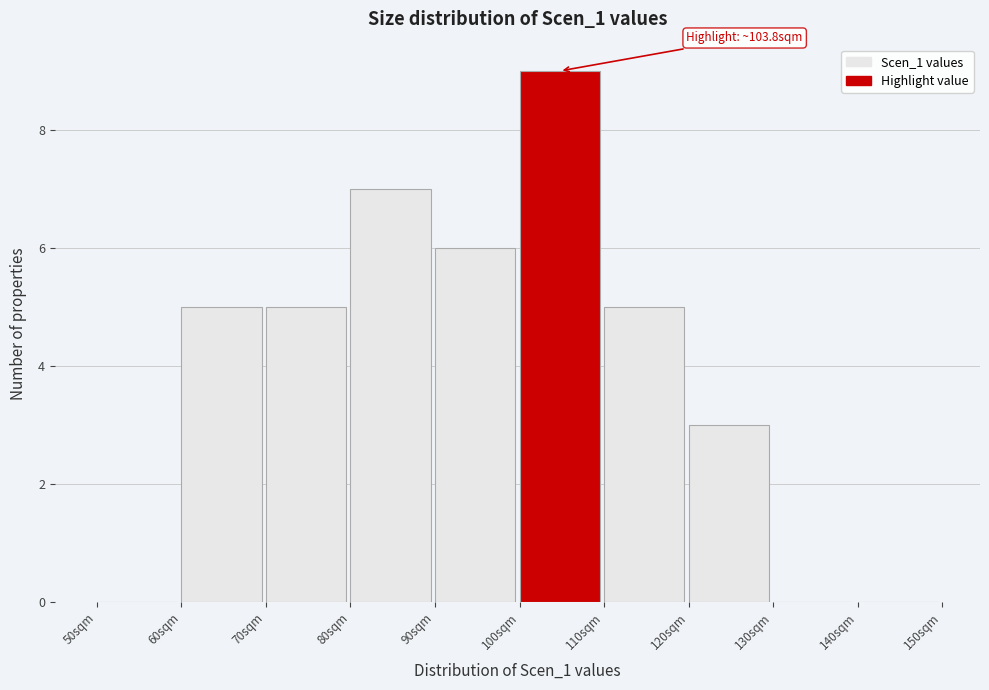

Over which range of the x-axis is the bar tallest?

100 to 110